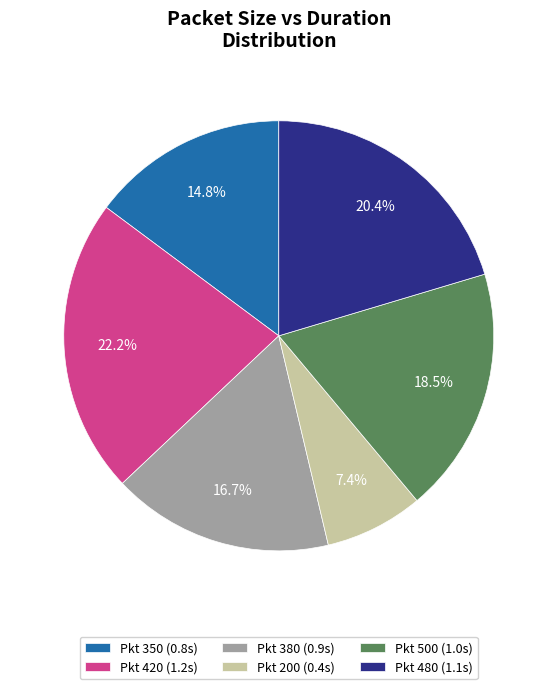

Rank the categories by value from highest to lowest.

Pkt 420 (1.2s), Pkt 480 (1.1s), Pkt 500 (1.0s), Pkt 380 (0.9s), Pkt 350 (0.8s), Pkt 200 (0.4s)